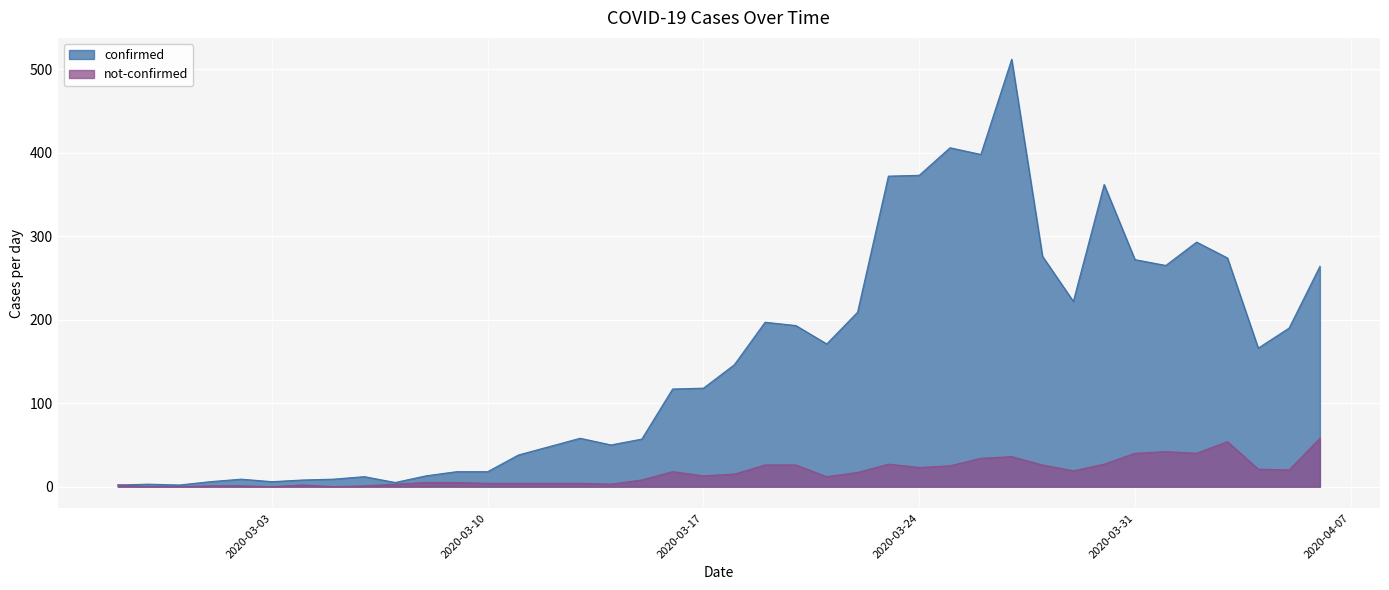

Which series has the largest range (max minus min)?

confirmed